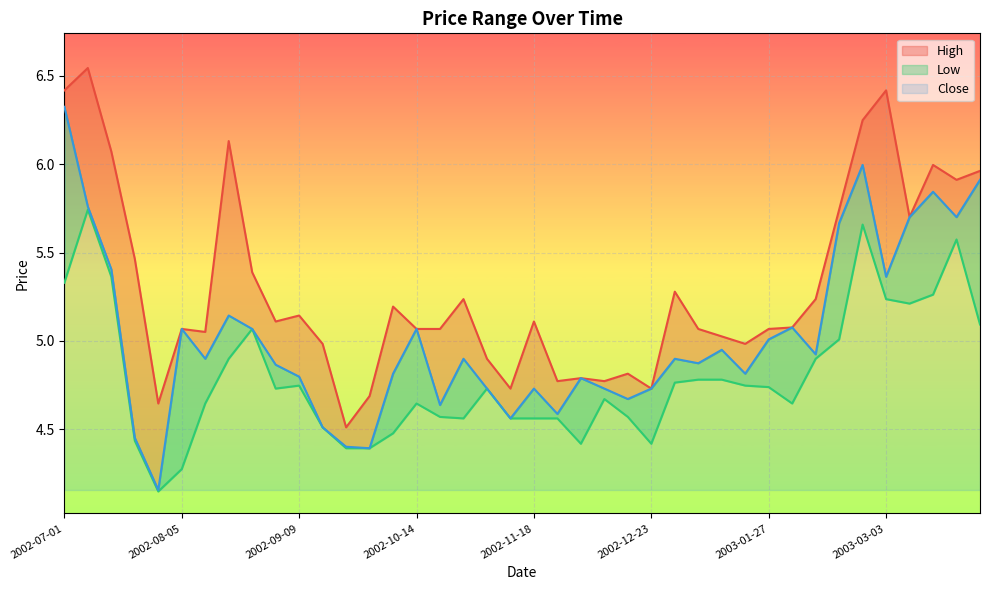

True or false: Low has more than 2 points higher than both neighbors.

True